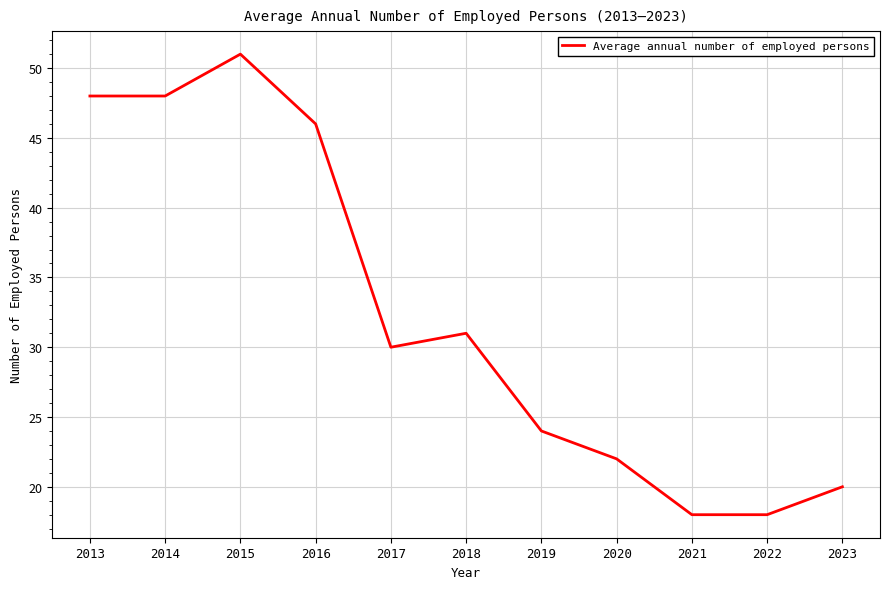

Approximately how many times larger is the value at 2015 compared to 2018?

1.6